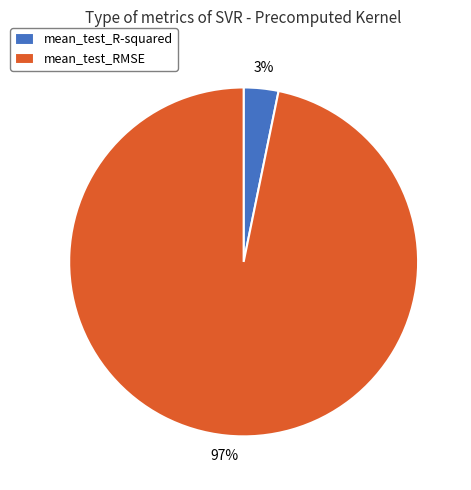

How many segments does this pie chart have?

2